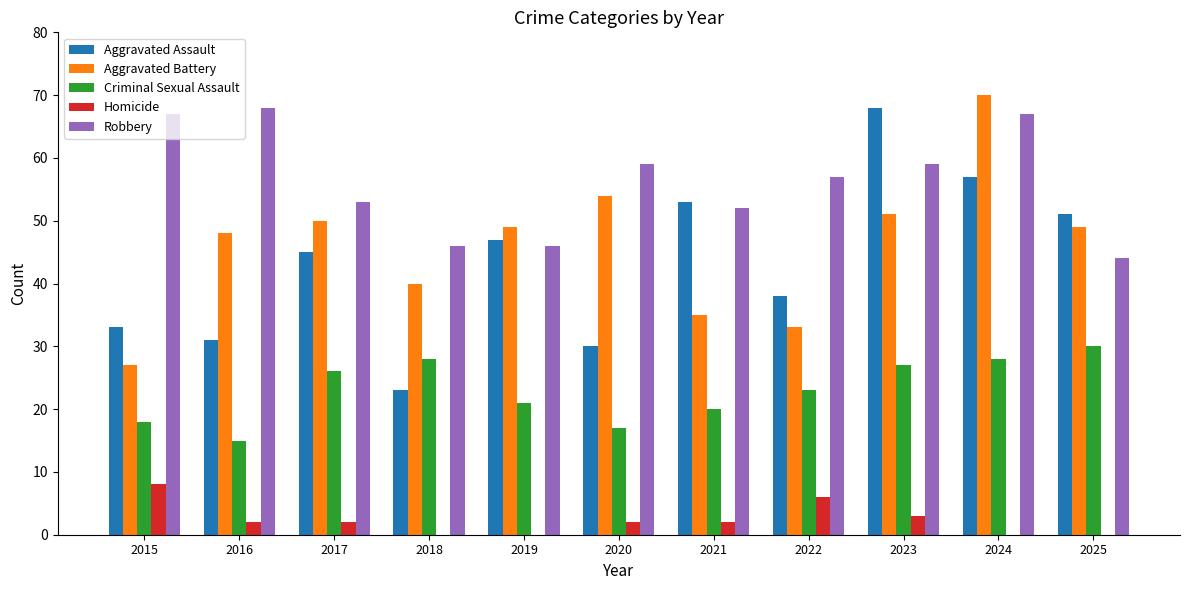

What are all the series names shown in the legend?

Aggravated Assault, Aggravated Battery, Criminal Sexual Assault, Homicide, Robbery